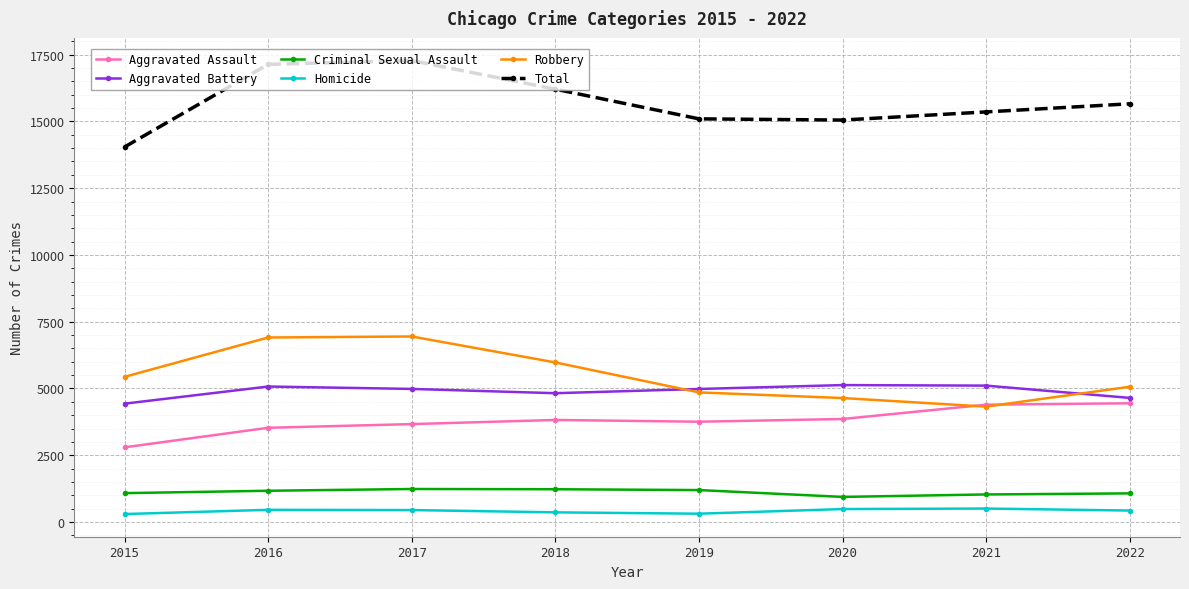

What is the value of the Aggravated Battery point at the 7th from the left?

5107